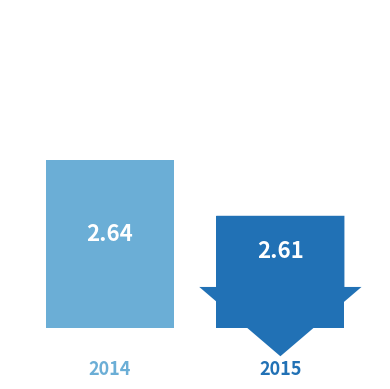

Reading right to left, transcribe all the data shown in this chart.

2.6	2.6